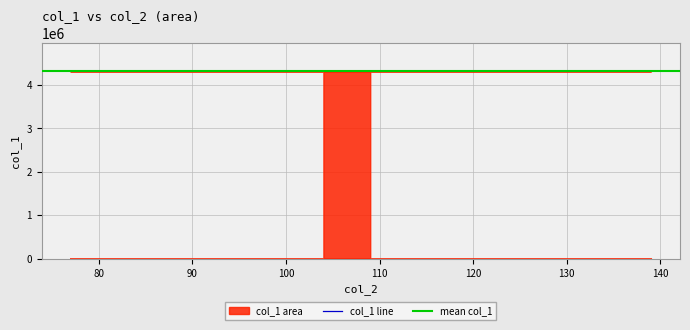

Is it true that the value at 104 is 6224930.9?

False